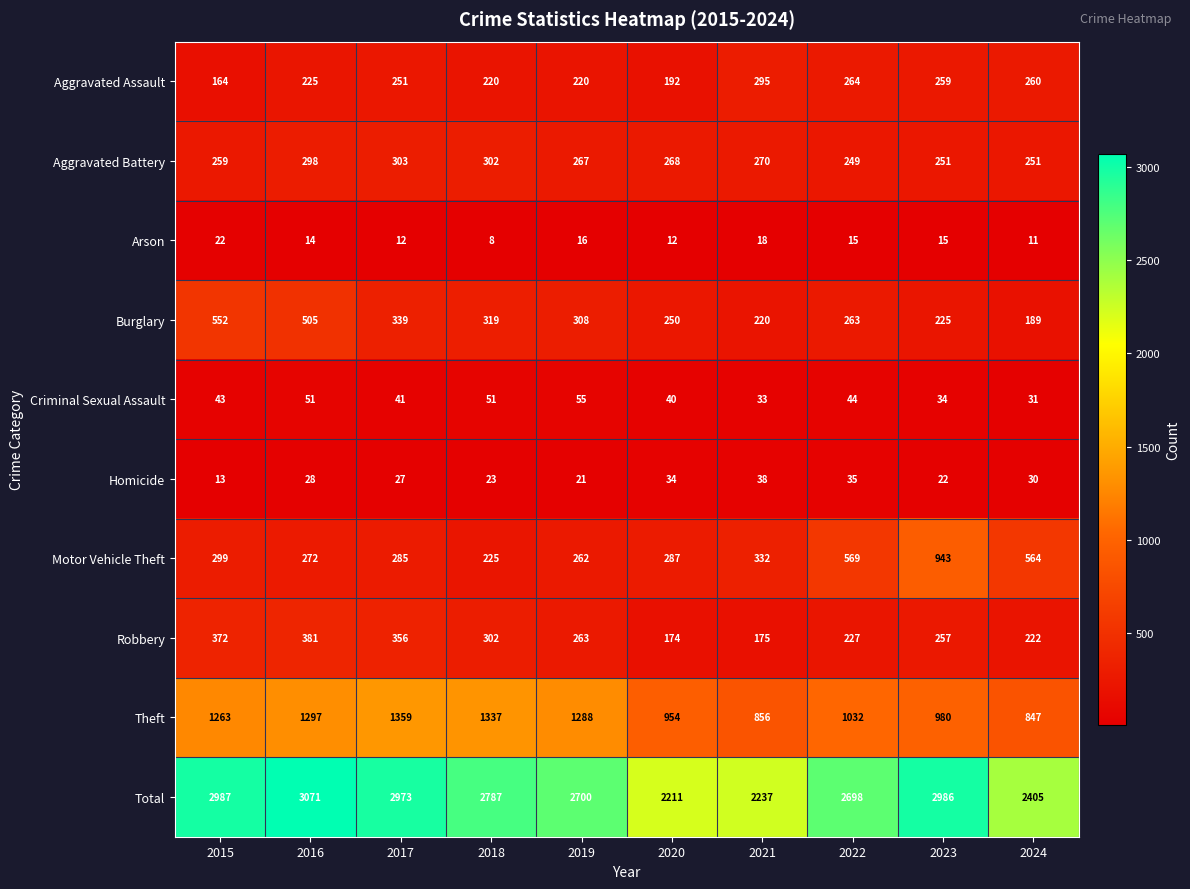

Which series has the largest total across all categories?

Total